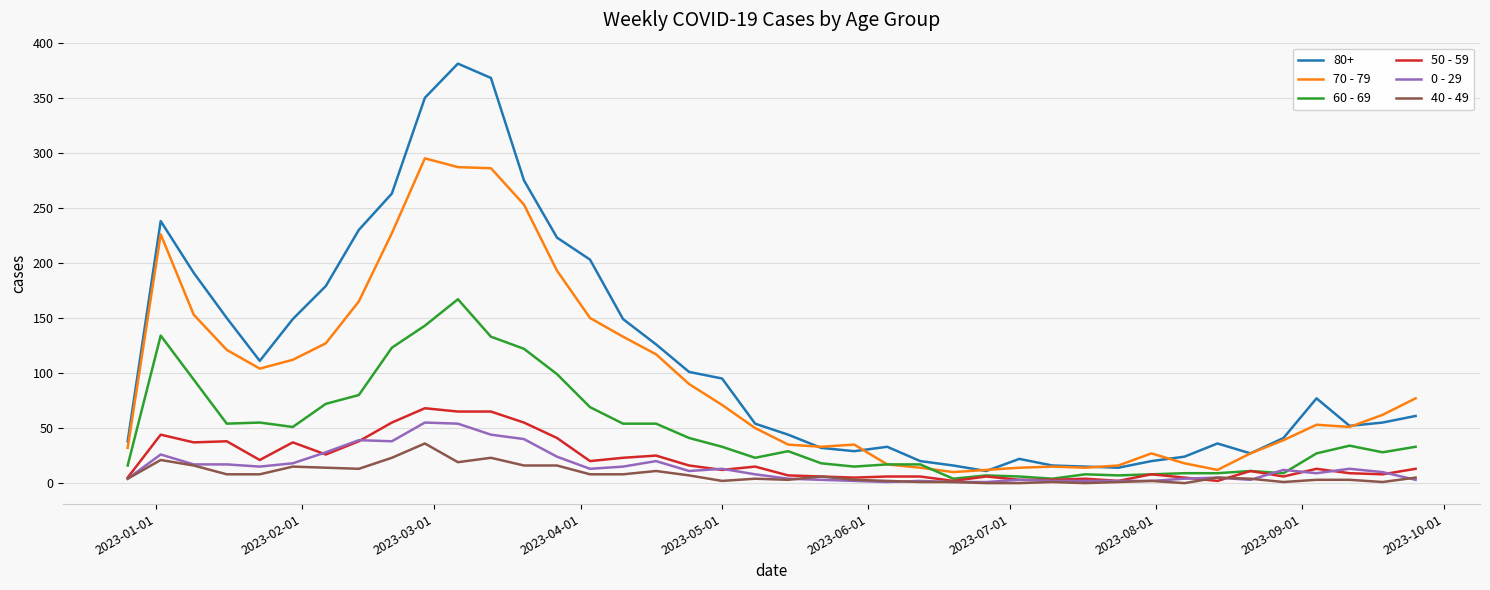

Which series has the largest range (max minus min)?

80+